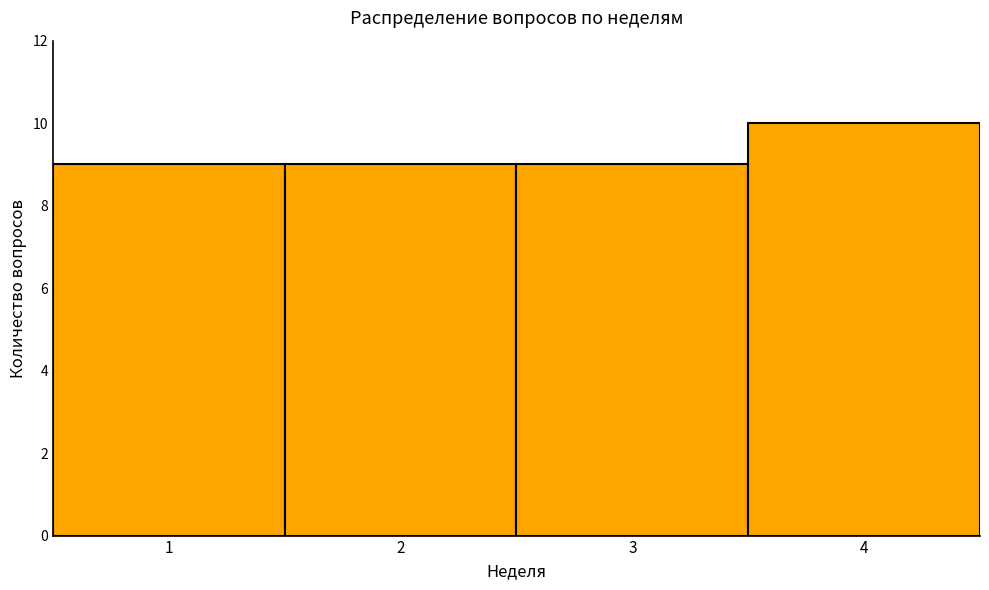

Reading left to right, transcribe this chart: for each bar, give the range it covers on the x-axis and its height. The values are not printed on the chart, so give them approximately, as read against the axis.

0.5 to 1.5: 9
1.5 to 2.5: 9
2.5 to 3.5: 9
3.5 to 4.5: 10